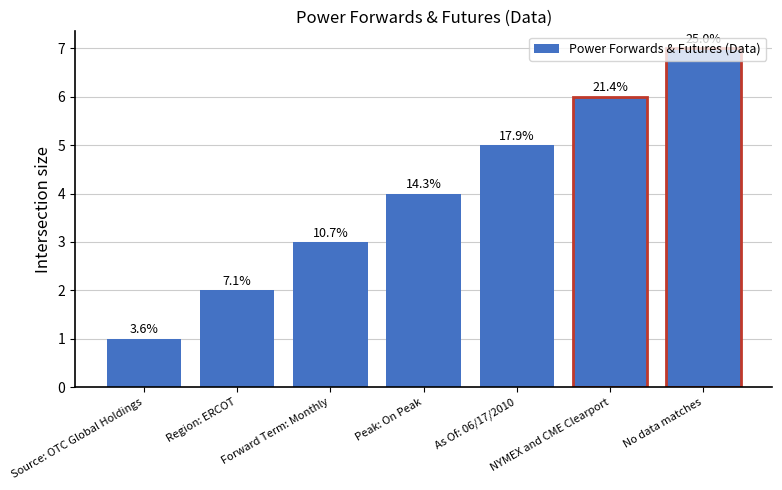

Reading left to right, what are all the values shown in this chart?

Source: OTC Global Holdings=1	Region: ERCOT=2	Forward Term: Monthly=3	Peak: On Peak=4	As Of: 06/17/2010=5	NYMEX and CME Clearport=6	No data matches=7